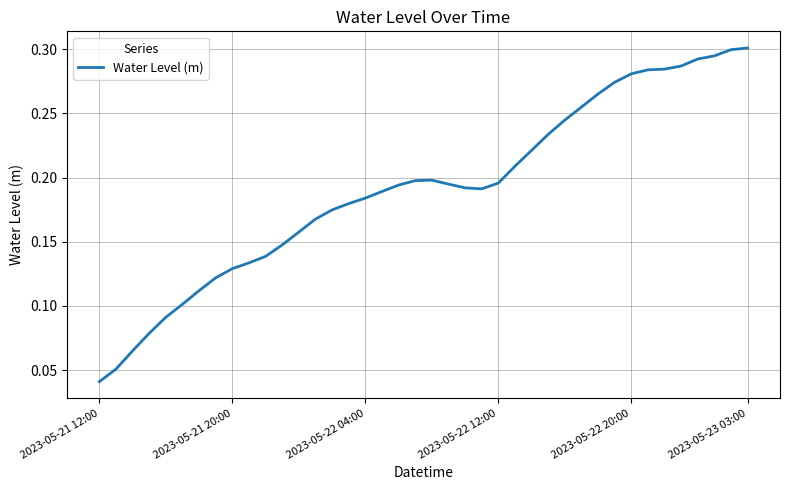

Reading right to left, transcribe all the data shown in this chart.

0.3	0.3	0.3	0.3	0.3	0.3	0.3	0.3	0.3	0.3	0.3	0.2	0.2	0.2	0.2	0.2	0.2	0.2	0.2	0.2	0.2	0.2	0.2	0.2	0.2	0.2	0.2	0.2	0.1	0.1	0.1	0.1	0.1	0.1	0.1	0.1	0.1	0.1	0.1	0.0